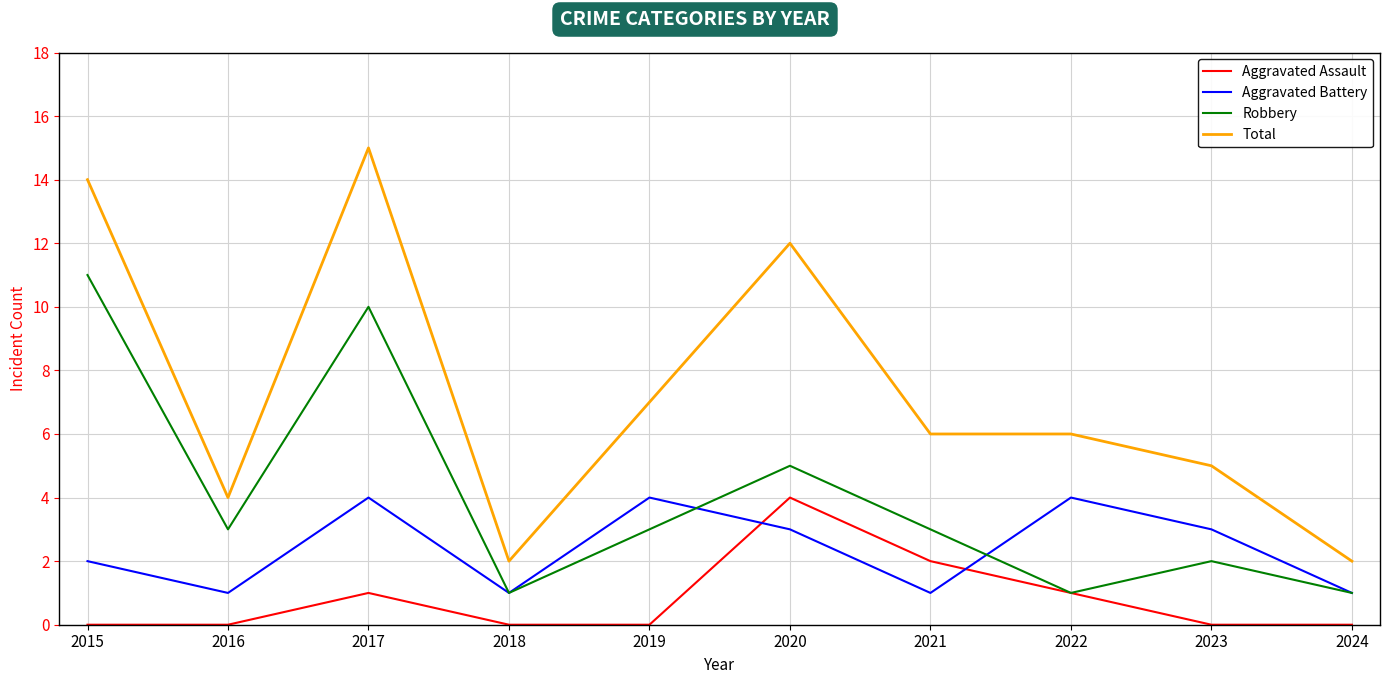

The Total series shows 4 at 2018. True or false?

False